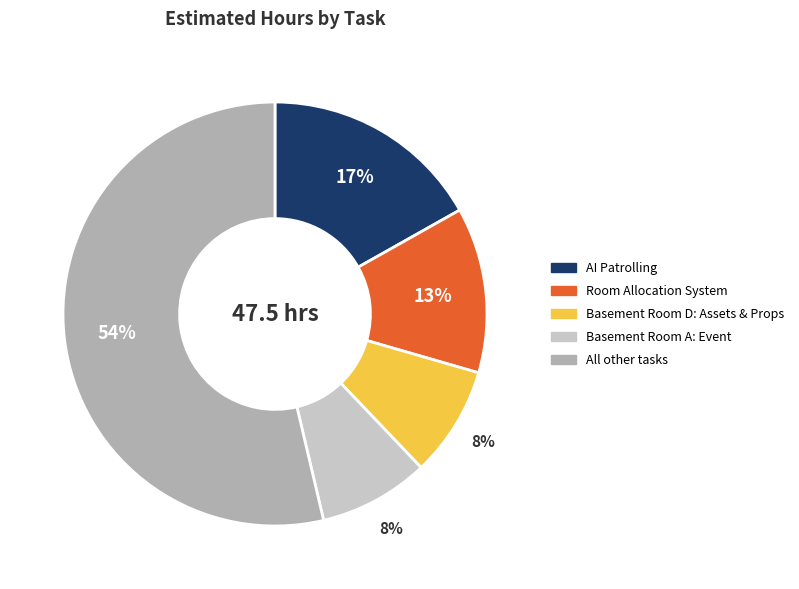

To the nearest percent, what is the average slice percentage?

20%